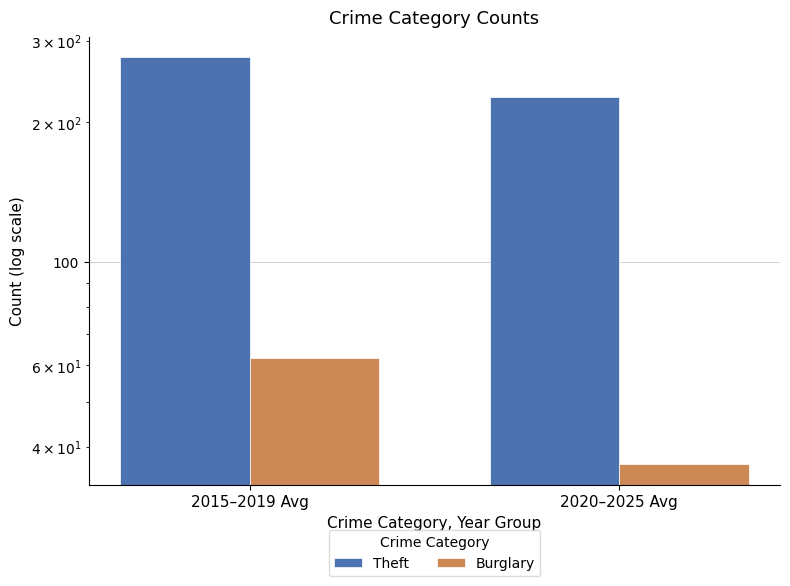

What is the minimum value for Theft?

227.3